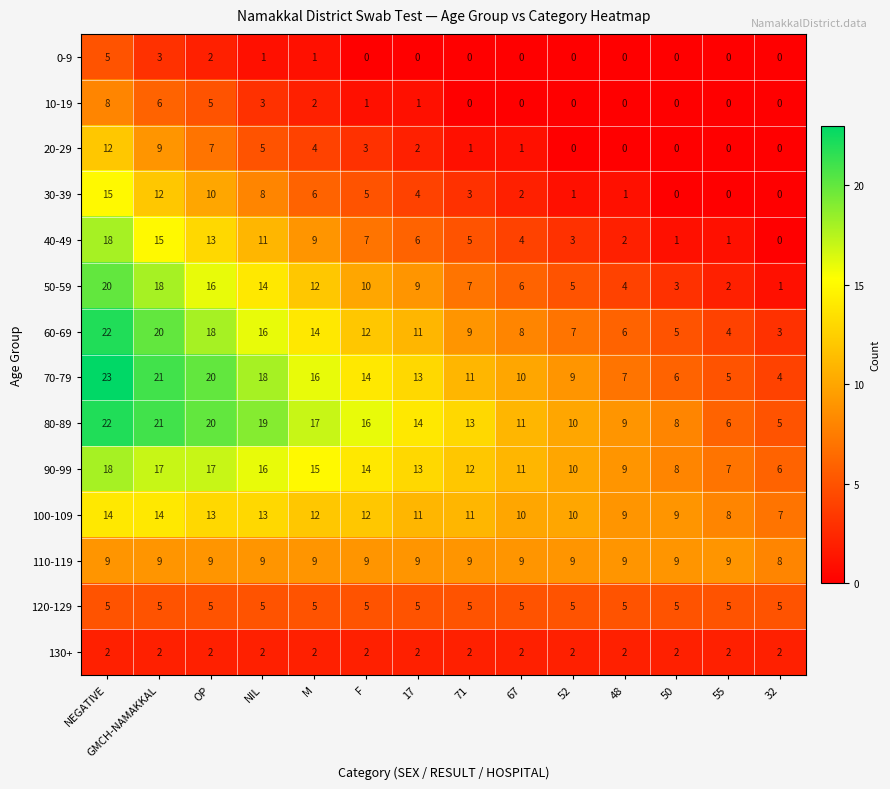

What is the sum of all 70-79 values?

177